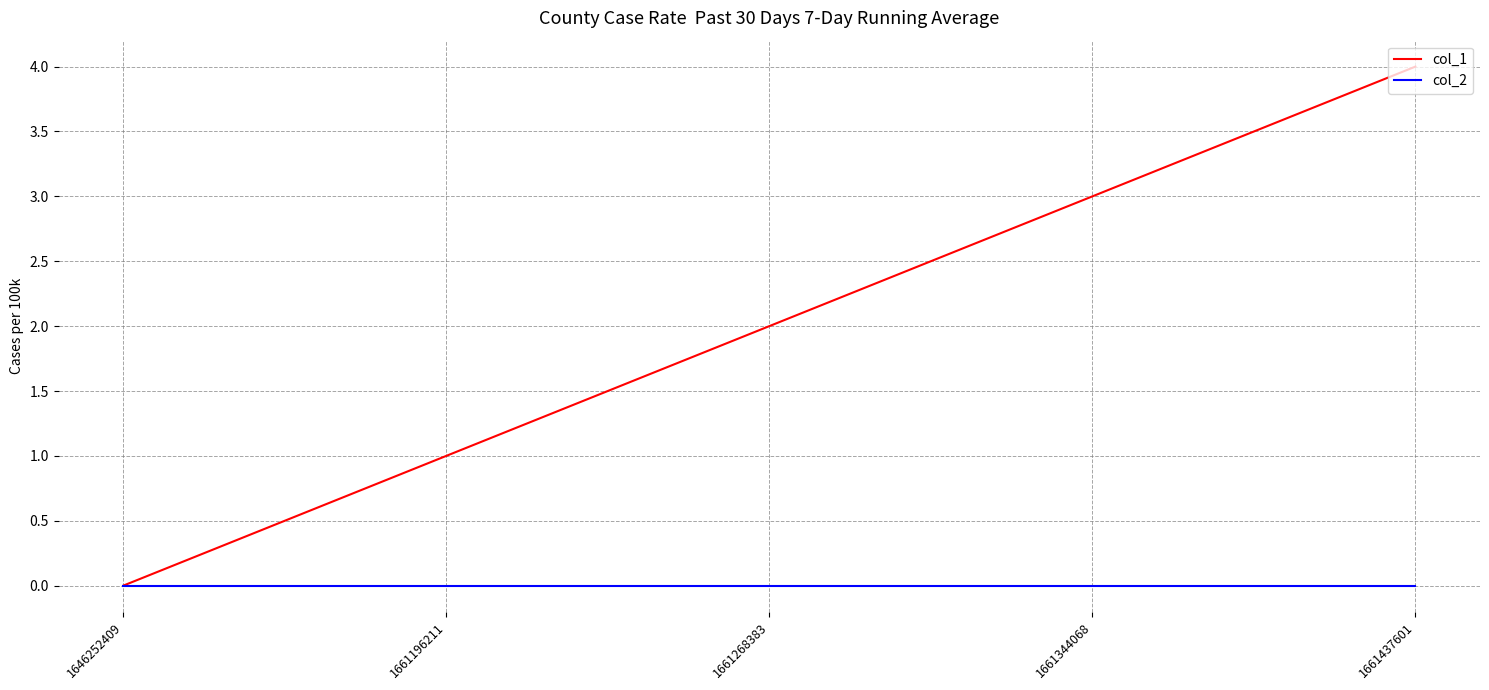

Which series has the largest total across all categories?

col_1